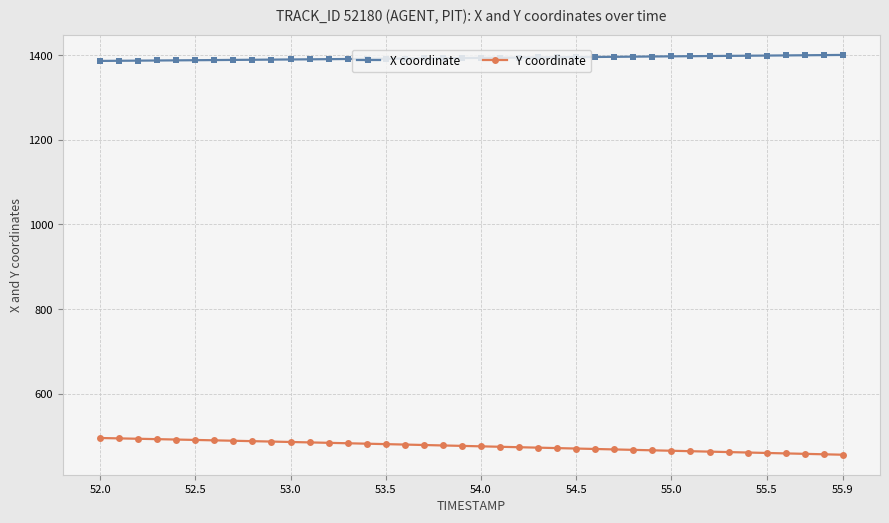

What is the highest value of the X coordinate series?

1400.9